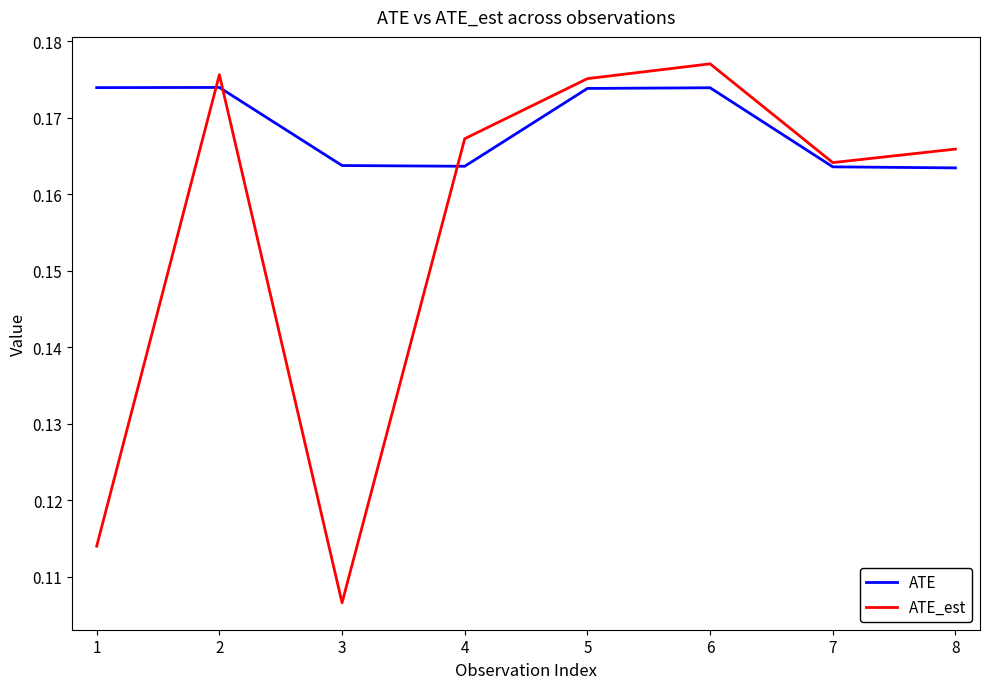

Where is the first local minimum for ATE_est?

3